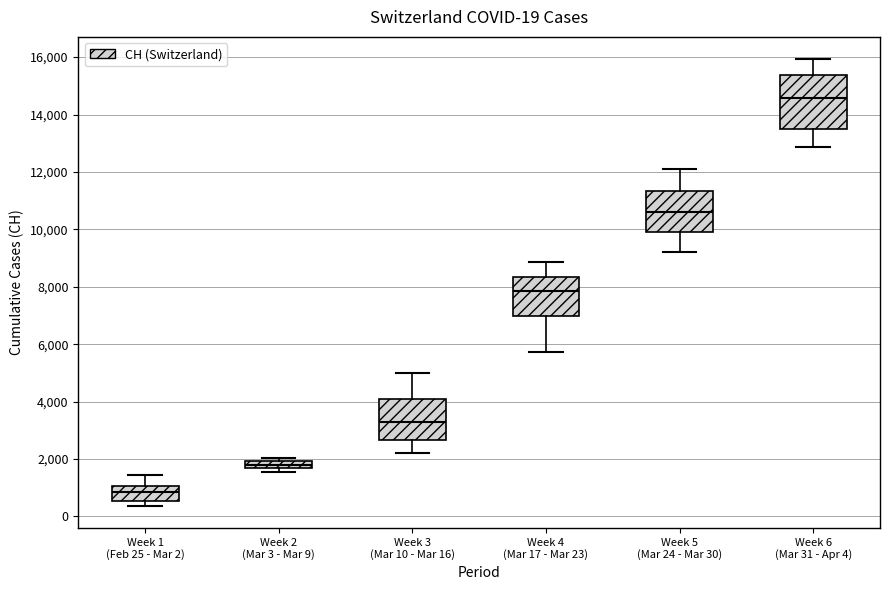

Which box's median line is the lowest?

Week 1 (Feb 25 - Mar 2)